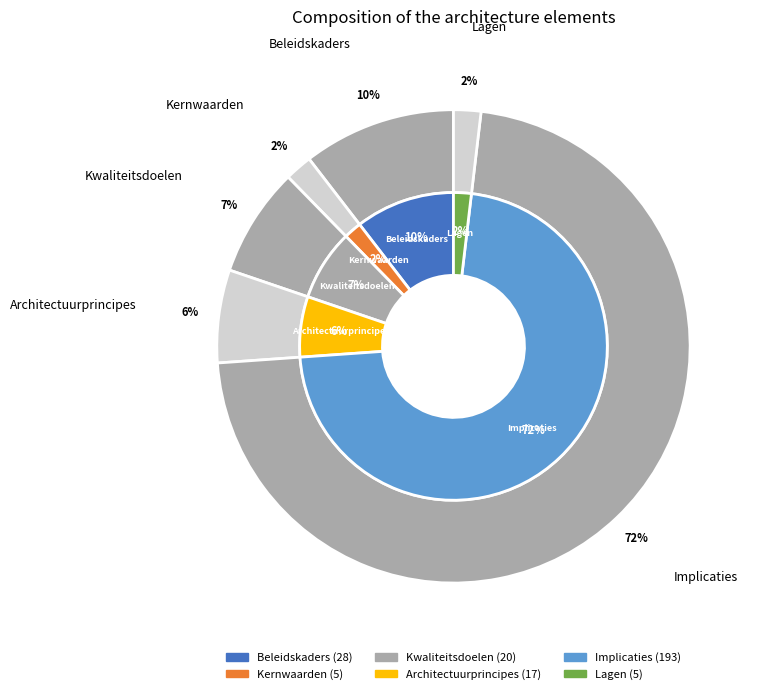

True or false: Lagen accounts for 2% of the total.

True